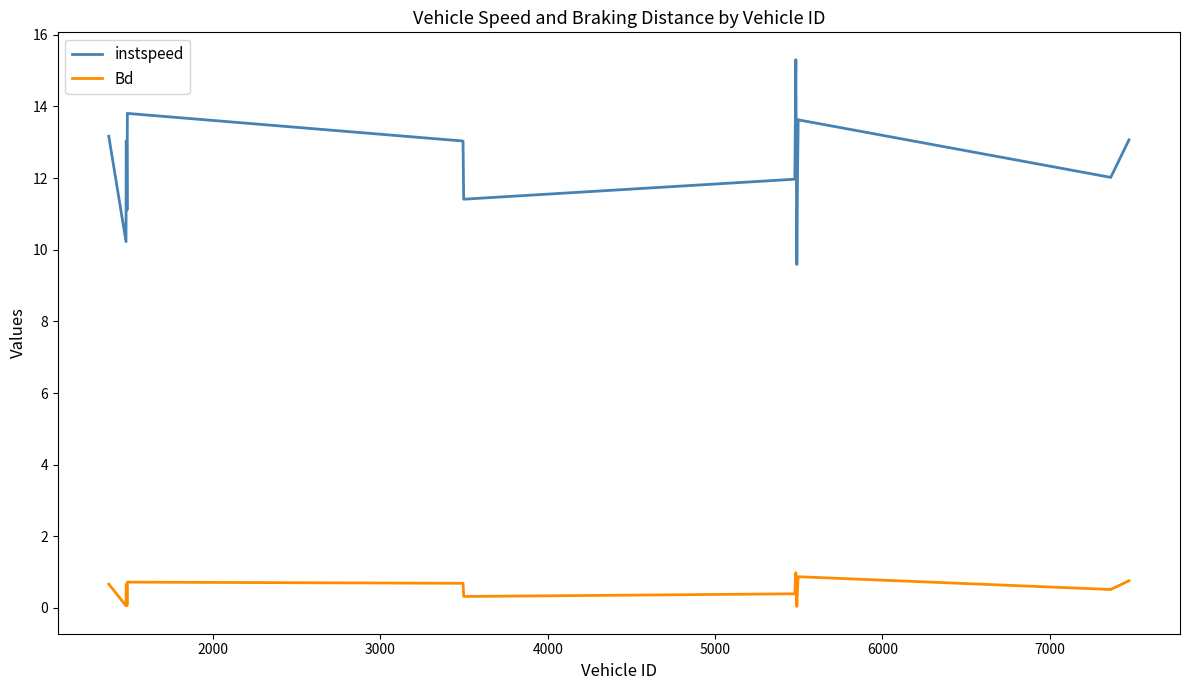

What is the difference between the maximum and minimum values in the instspeed series?

5.7